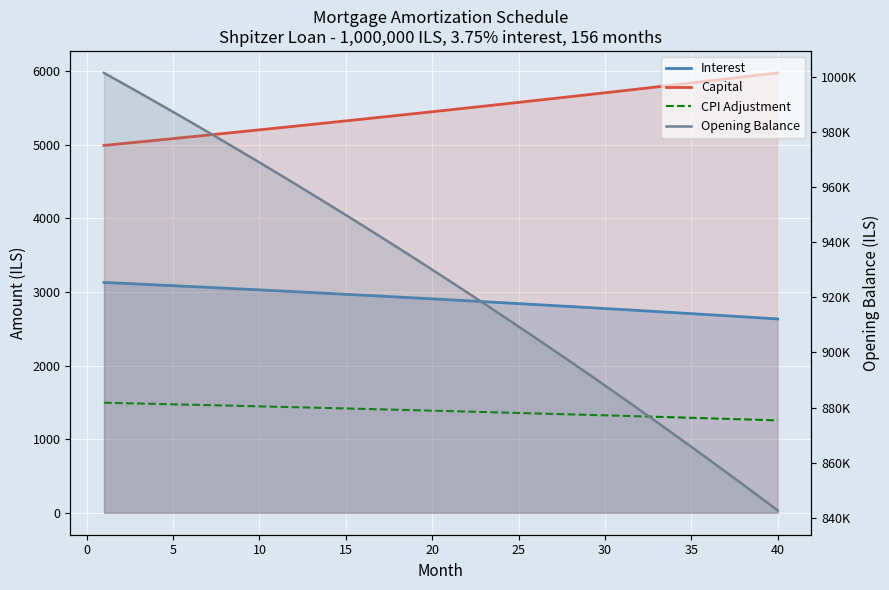

List the series in order of their peak value, lowest first.

CPI Adjustment, Interest, Capital, Opening Balance